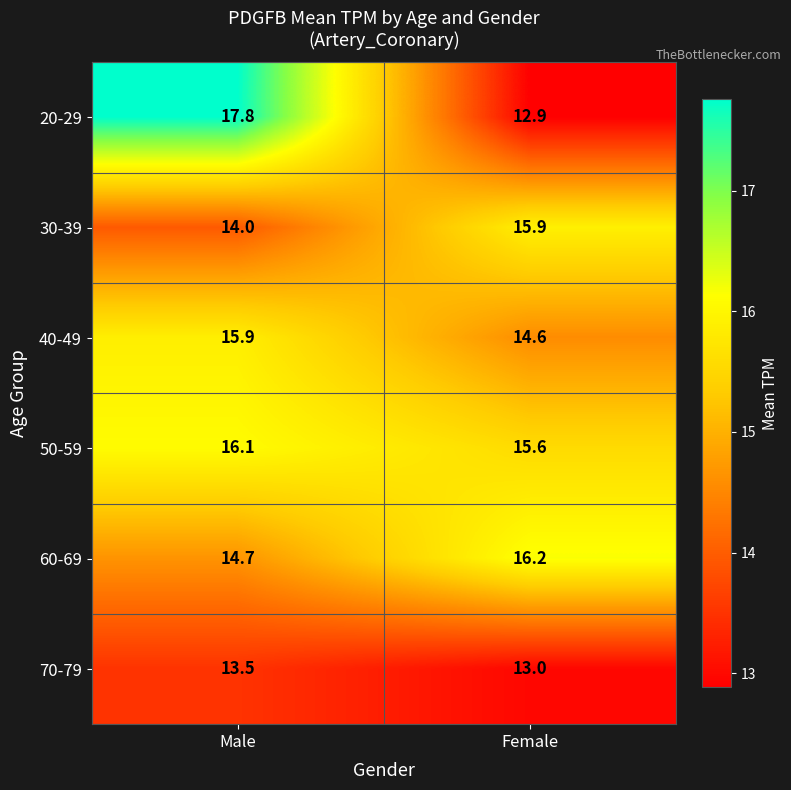

How many values in the 40-49 series exceed 15?

1